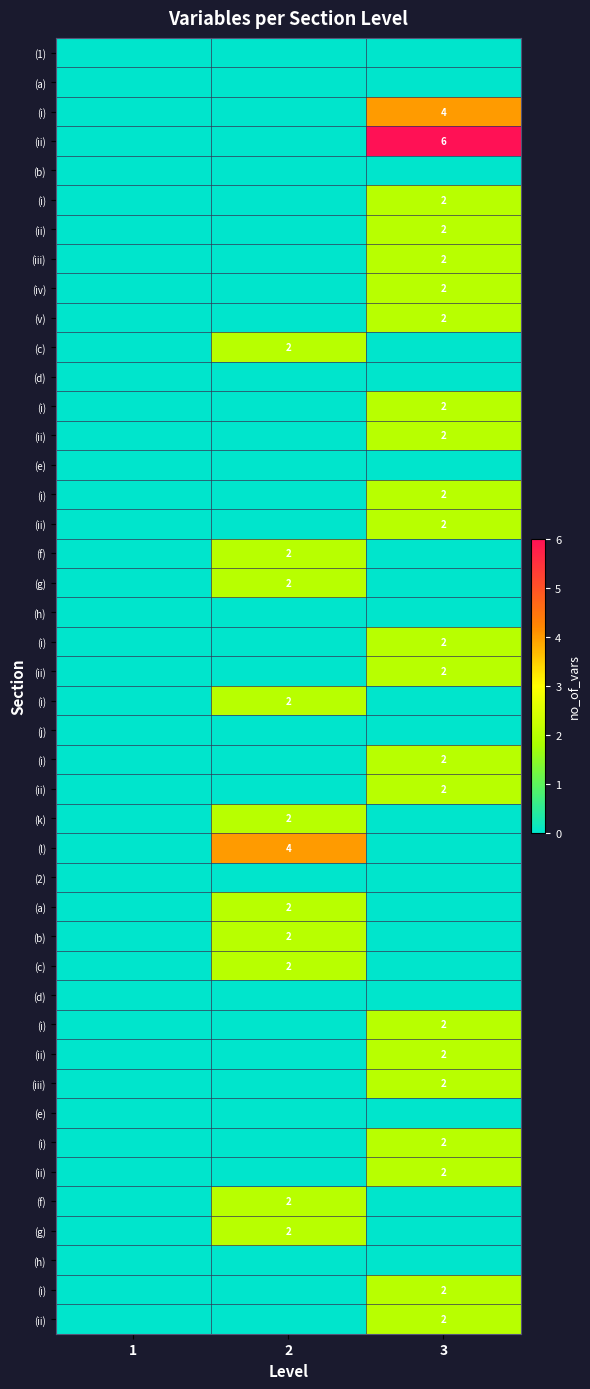

Is it true that (c)_1 equals -1 at 3?

False